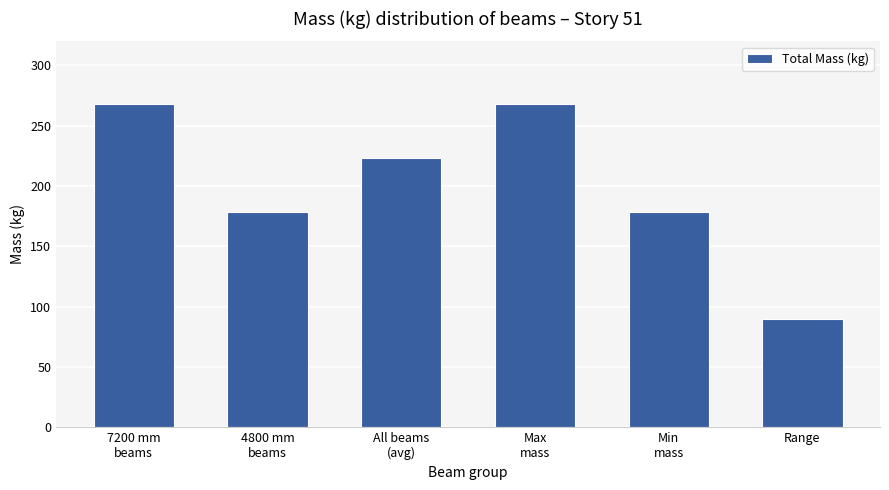

What position from the right is 4800 mm
beams?

5